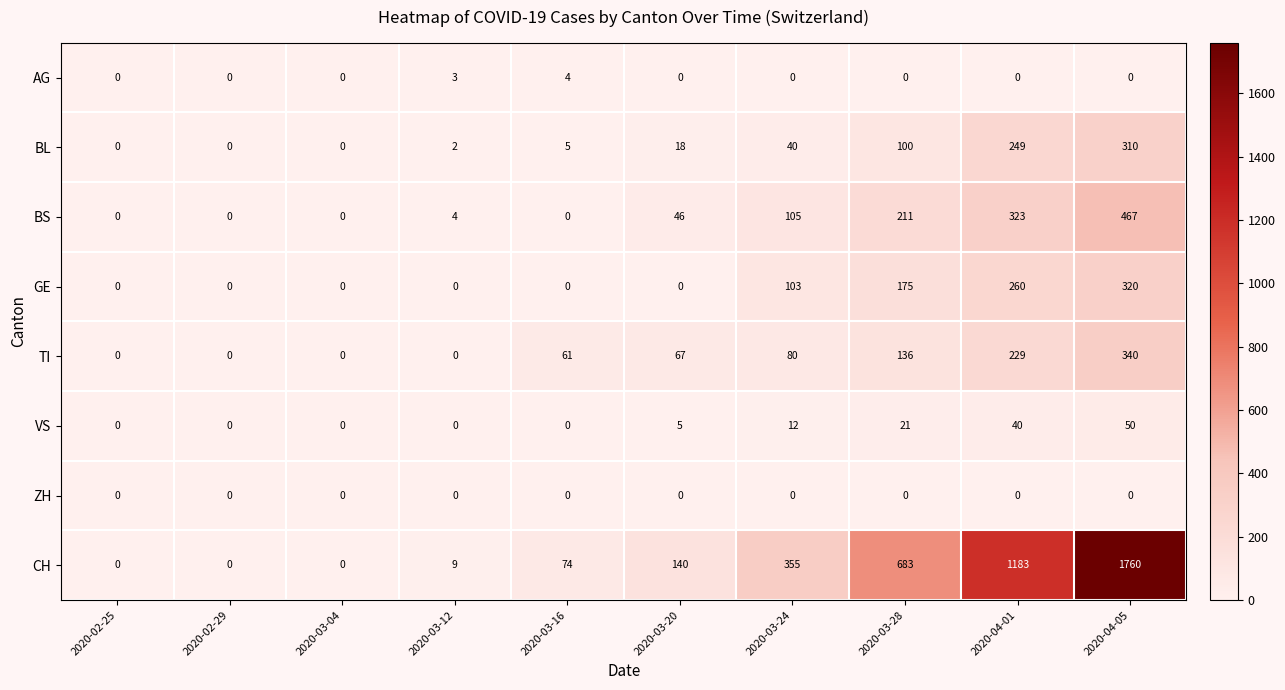

Where is GE nearest to the value 160?

2020-03-28